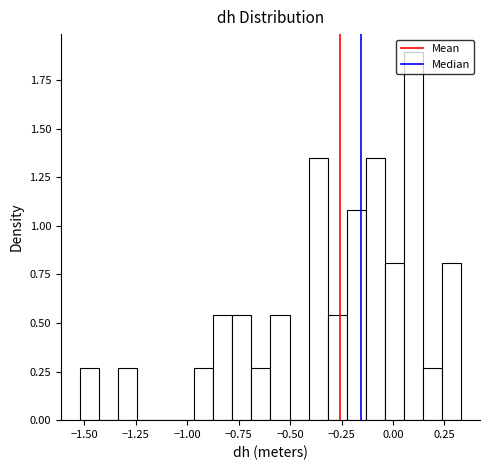

Read against the x-axis, roughly where is the centre of the tallest bar?

0.10